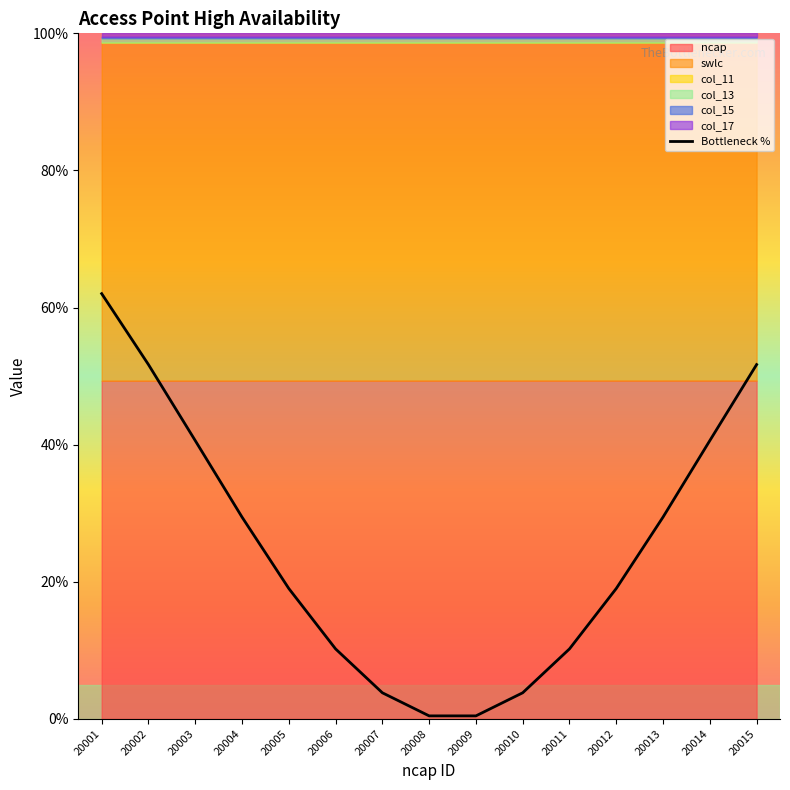

Rank the categories by value from lowest to highest.

20008, 20009, 20007, 20010, 20006, 20011, 20005, 20012, 20004, 20013, 20003, 20014, 20002, 20015, 20001